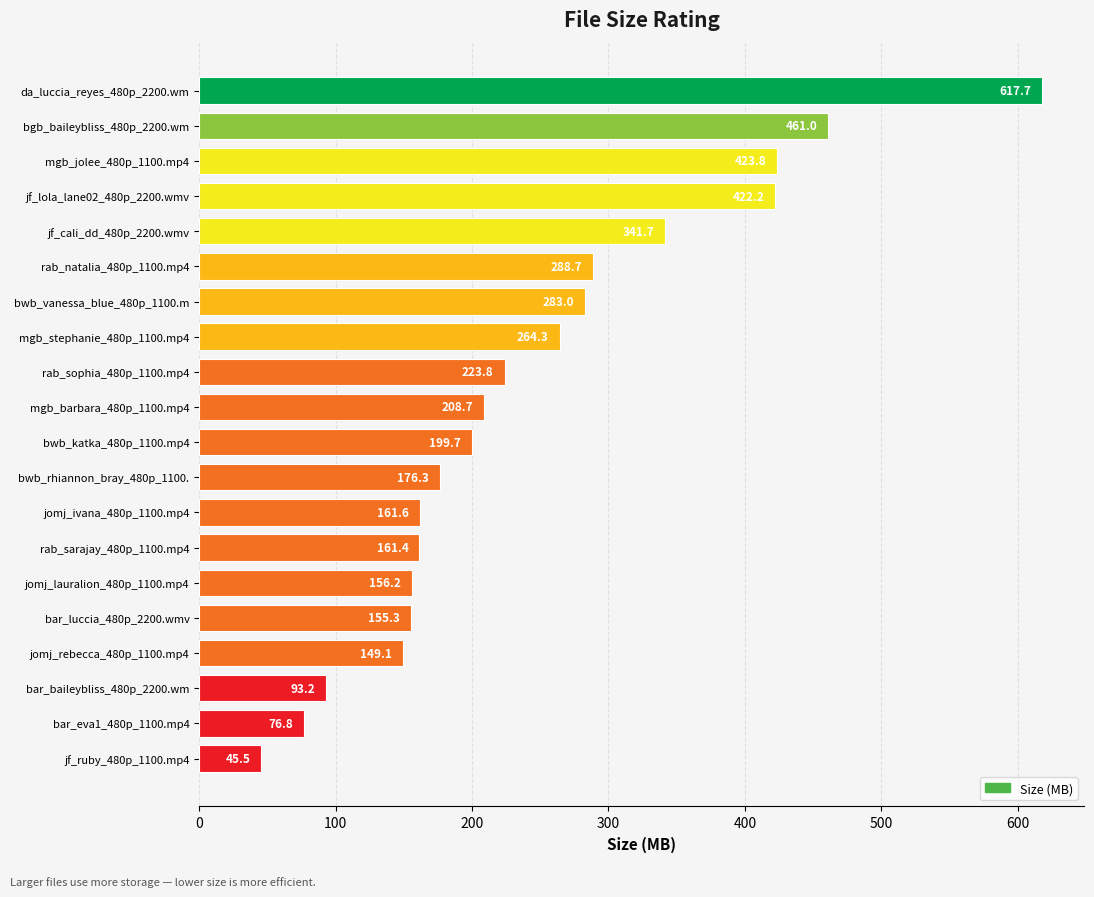

What is the average value?

245.5